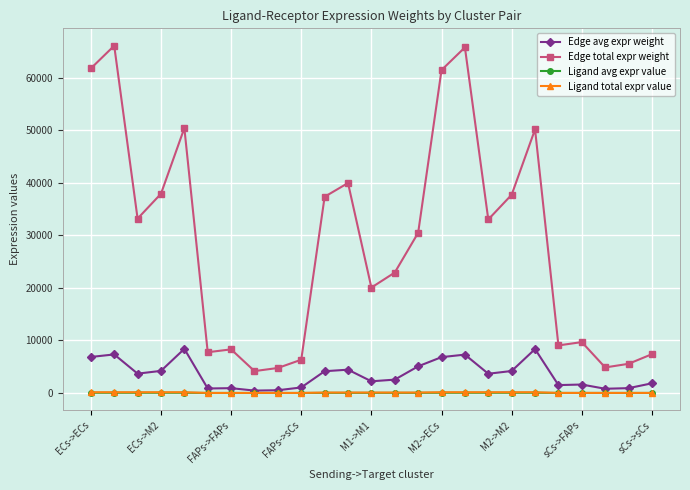

What is the value of the Edge avg expr weight point at the 13th from the left?

2229.7